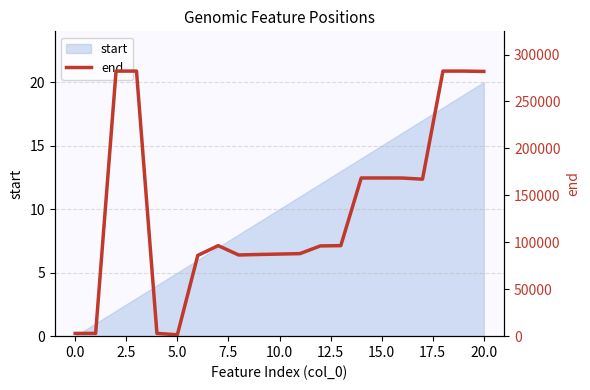

The value of start at 20.0 is 7. True or false?

False